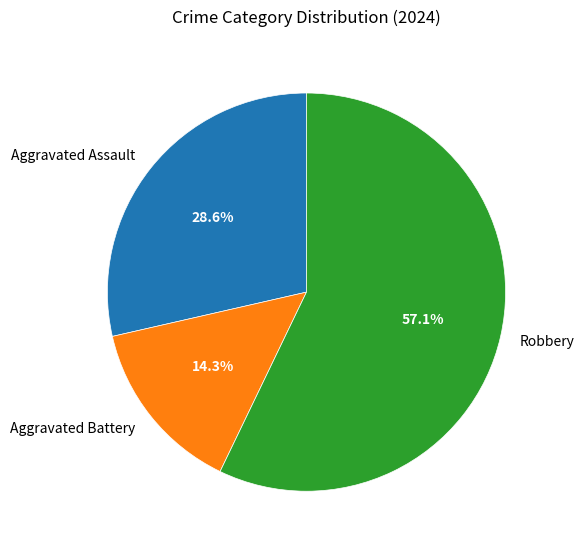

What percentage do Robbery and Aggravated Assault together represent?

85.7%